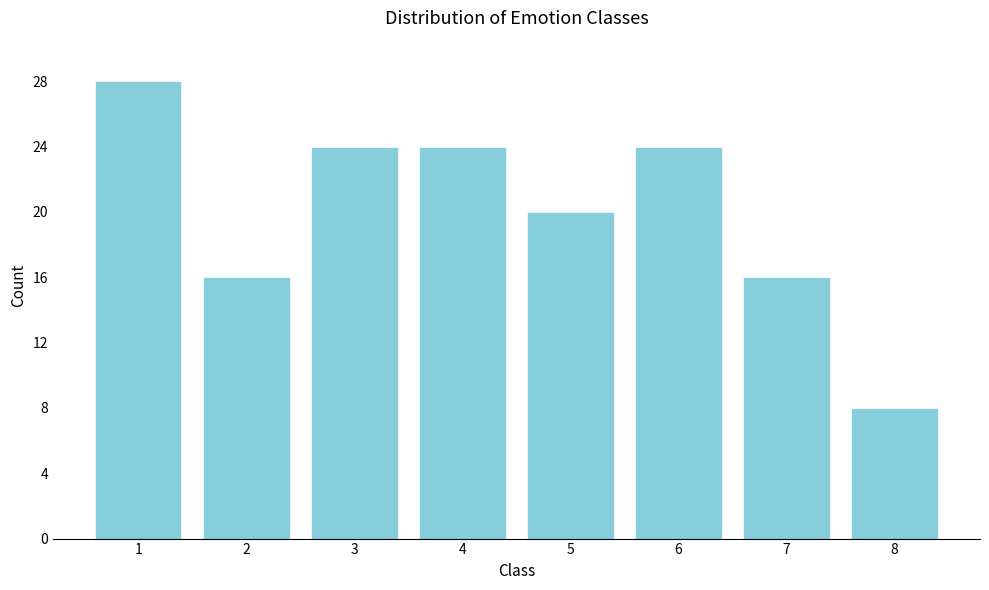

Reading left to right, list all the values displayed in this chart.

1=28	2=16	3=24	4=24	5=20	6=24	7=16	8=8